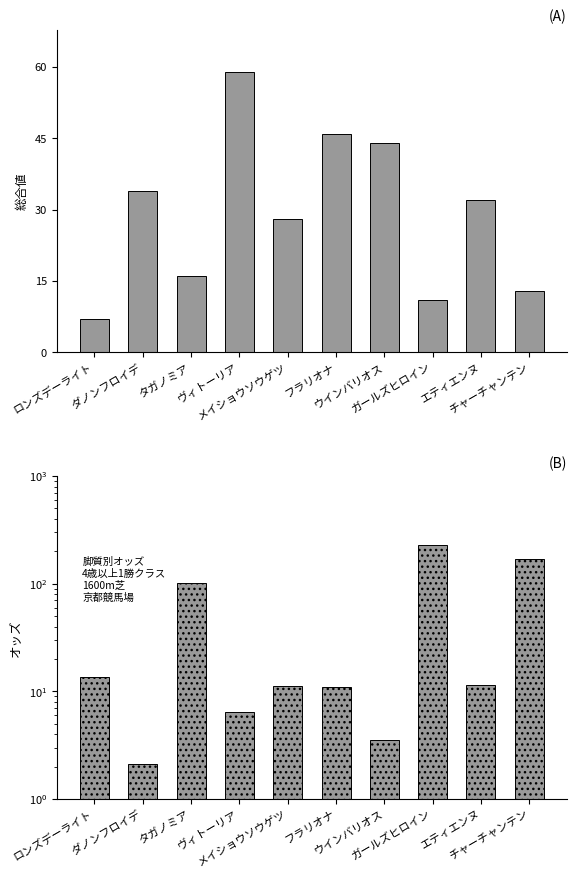

What is the label of the 10th bar from the right?

ロンズデーライト